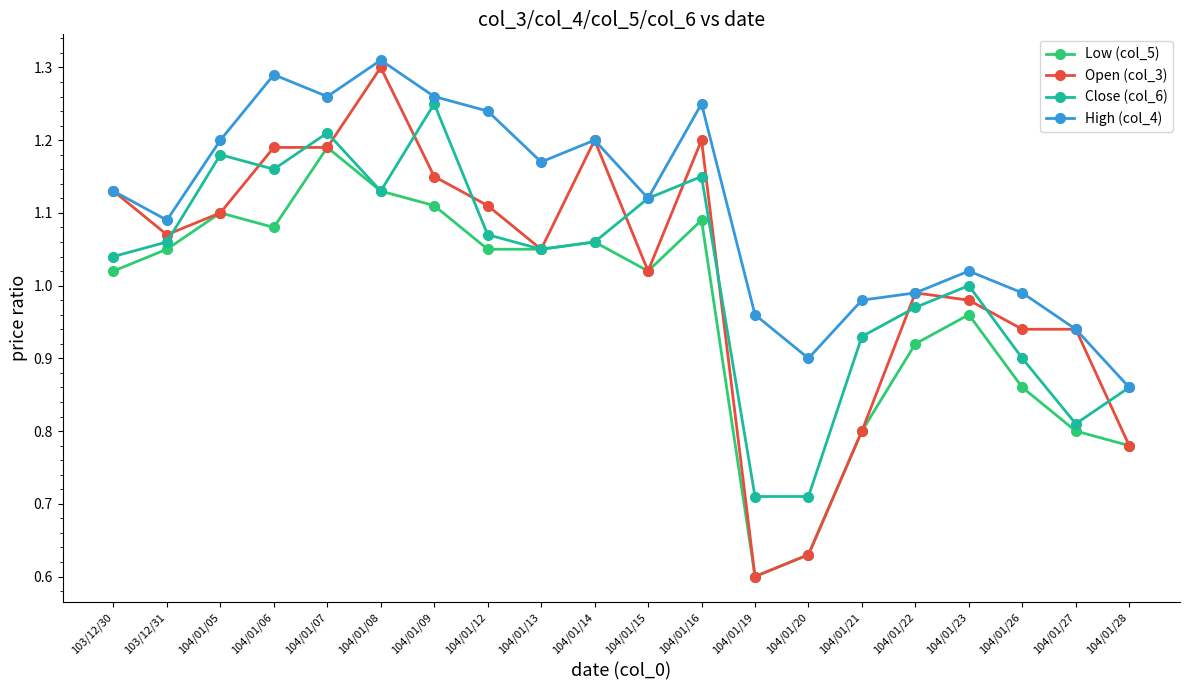

What is the difference between the highest and lowest values at 104/01/14?

0.1